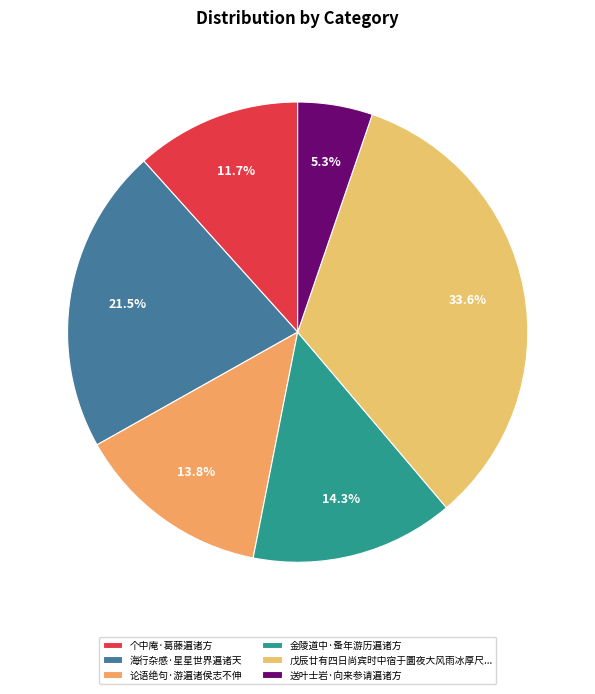

Approximately how many times larger is the value at 论语绝句·游遍诸侯志不伸 compared to 送叶士岩·向来参请遍诸方?

2.6